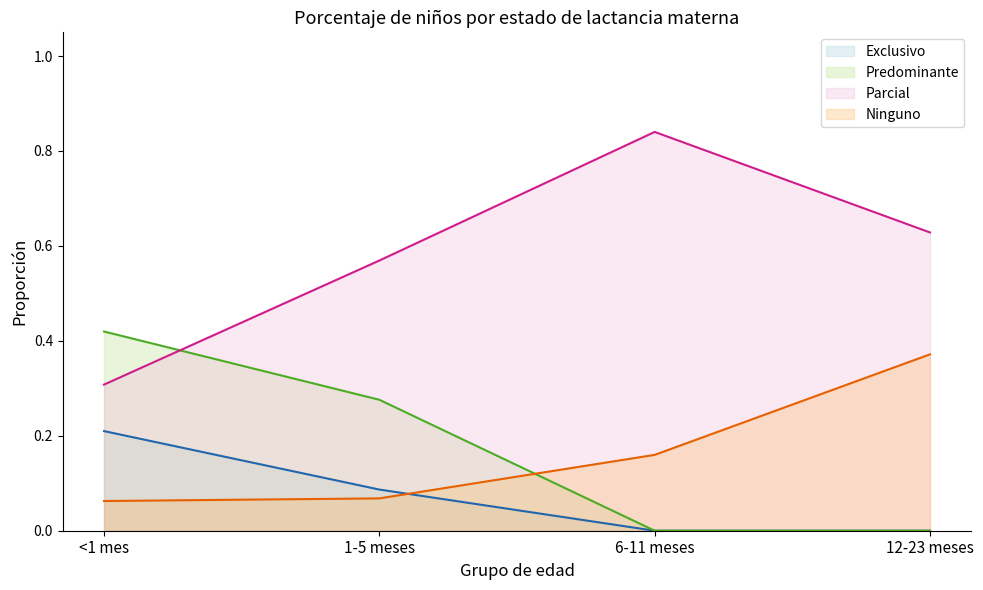

Rank the series by their maximum value, from highest to lowest.

Parcial (line), Predominante (line), Ninguno (line), Exclusivo (line)